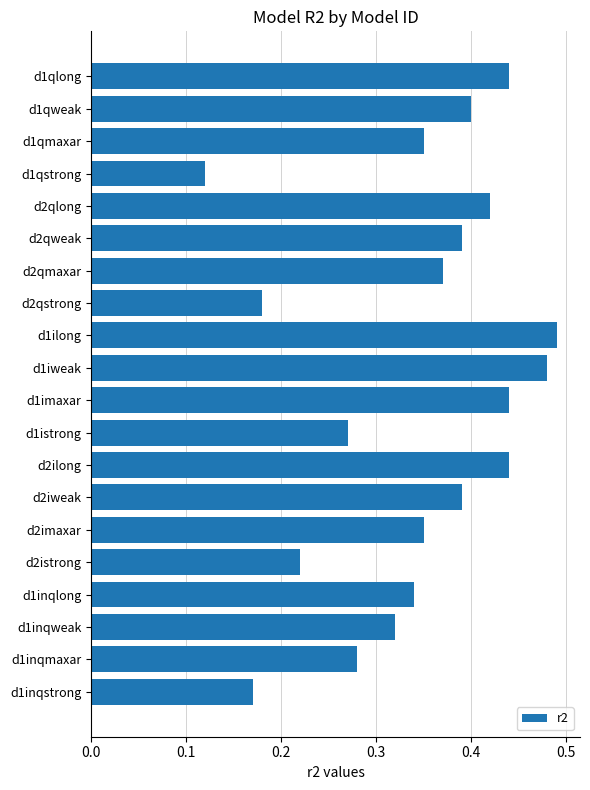

Is it true that the value at d2qlong is 0.4?

True